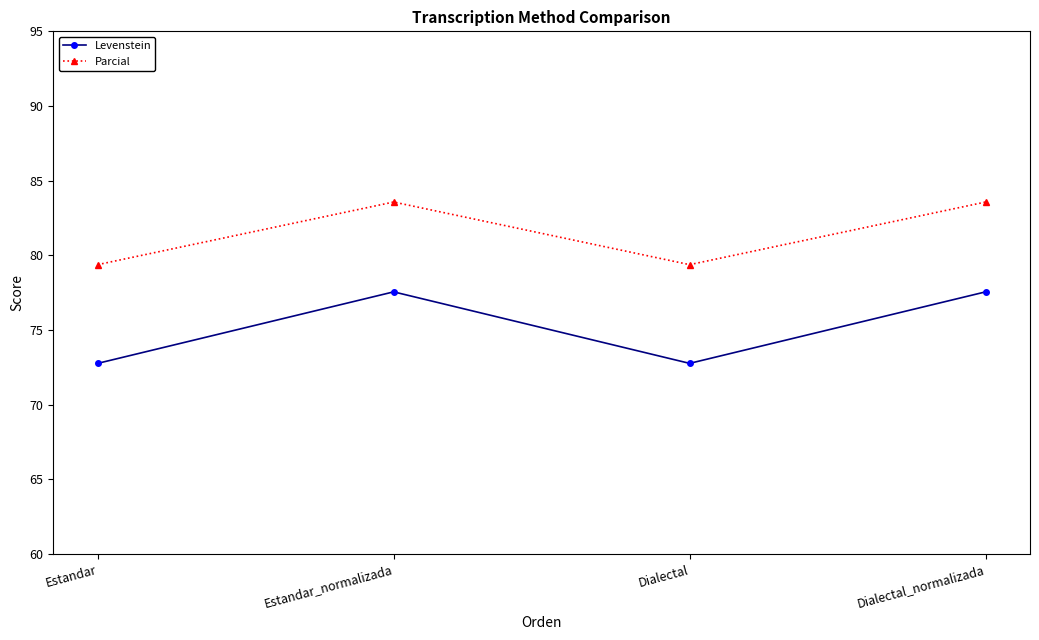

True or false: Parcial and Levenstein intersect in this chart.

False